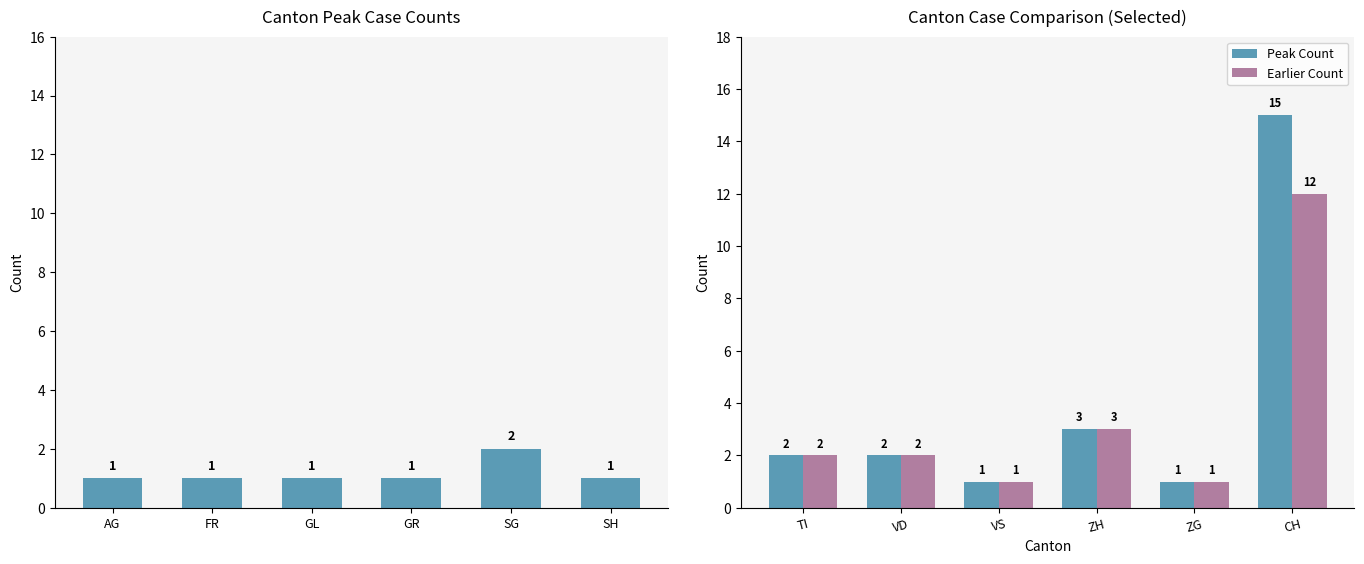

What is the average value of the Earlier Count series?

4